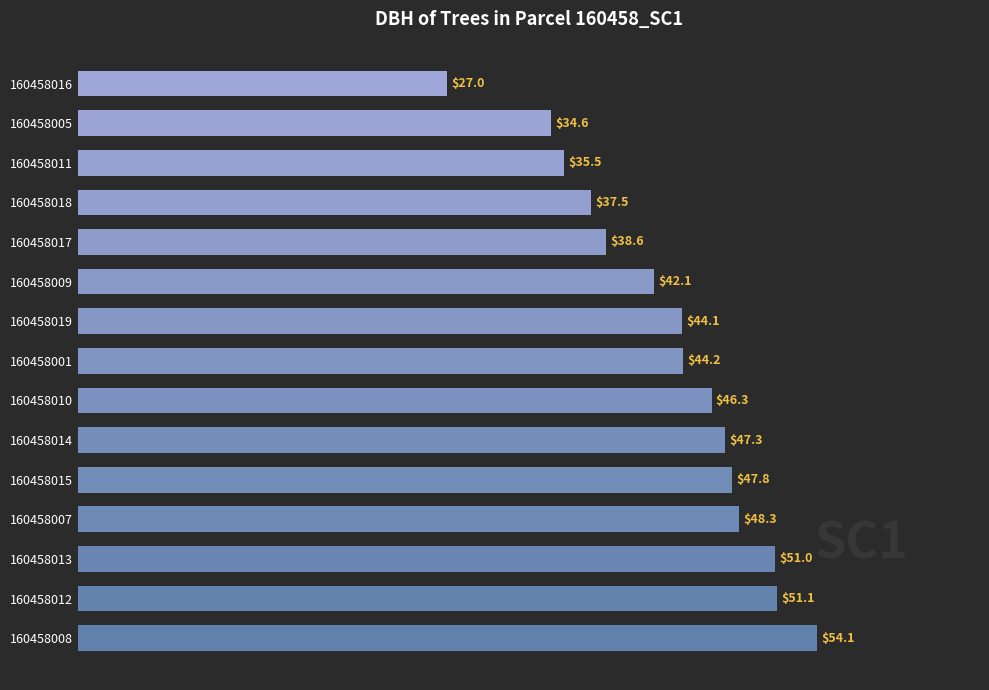

How many series are shown in this chart?

1